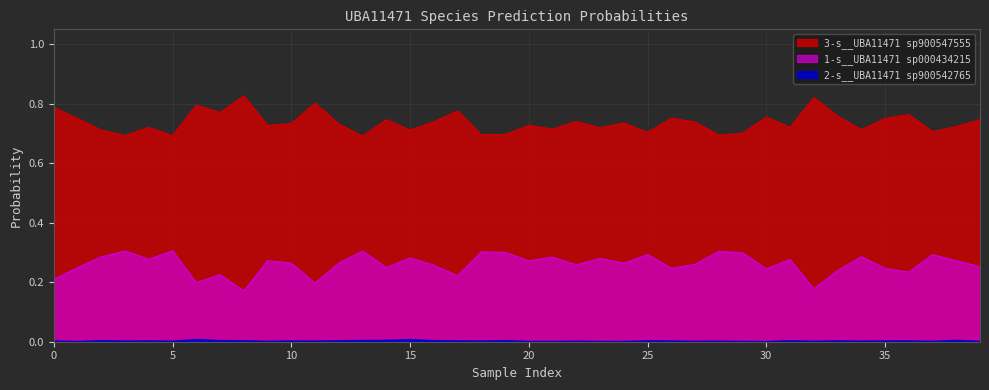

What are all the series names shown in the legend?

1-s__UBA11471 sp000434215, 2-s__UBA11471 sp900542765, 3-s__UBA11471 sp900547555